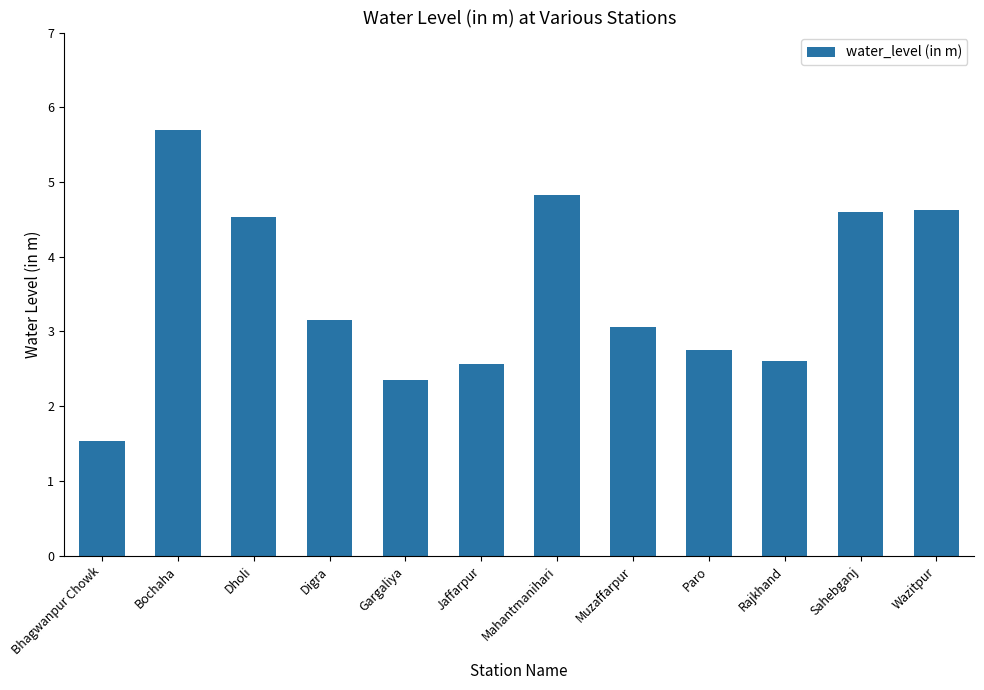

What is the sum of the values at Jaffarpur and Gargaliya?

4.9